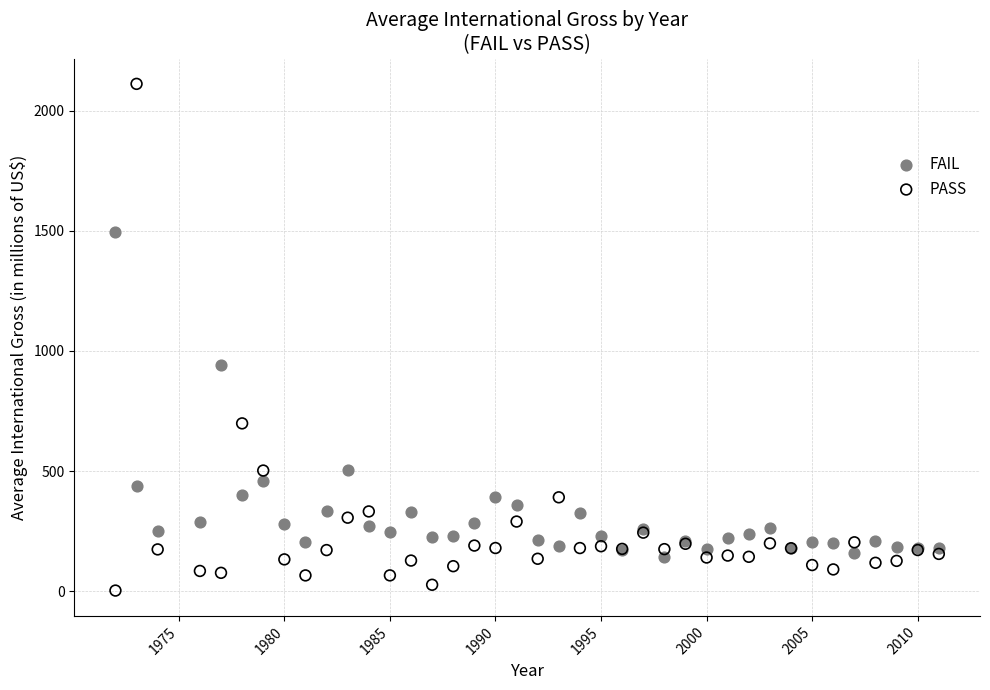

Across all series, what Y value is closest to 1057?

941.2